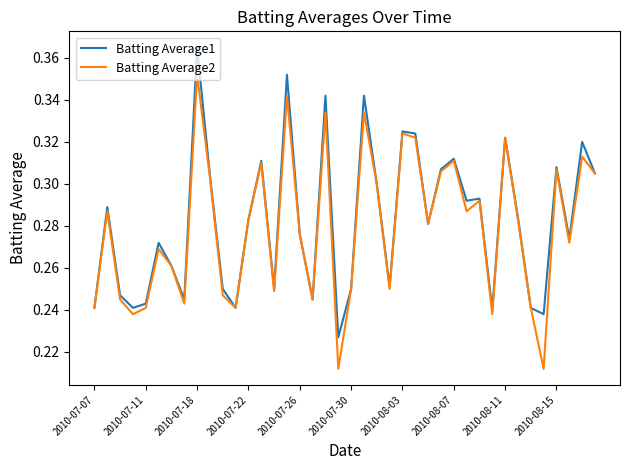

How many Batting Average2 values are between 0 and 1?

40